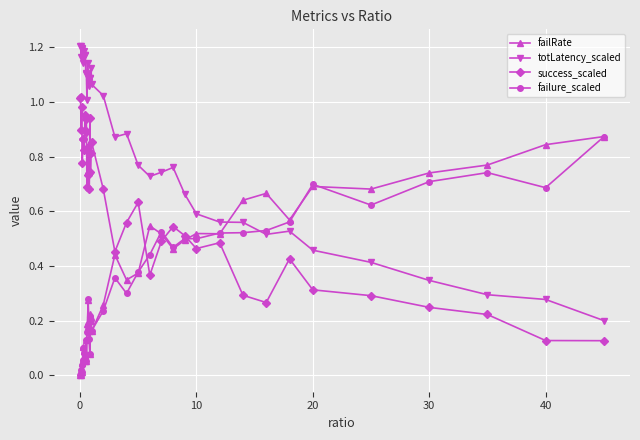

Which series has the widest spread of values?

totLatency_scaled